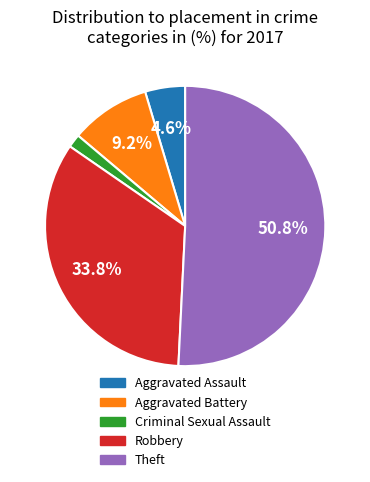

Is there a majority slice in this chart?

Yes